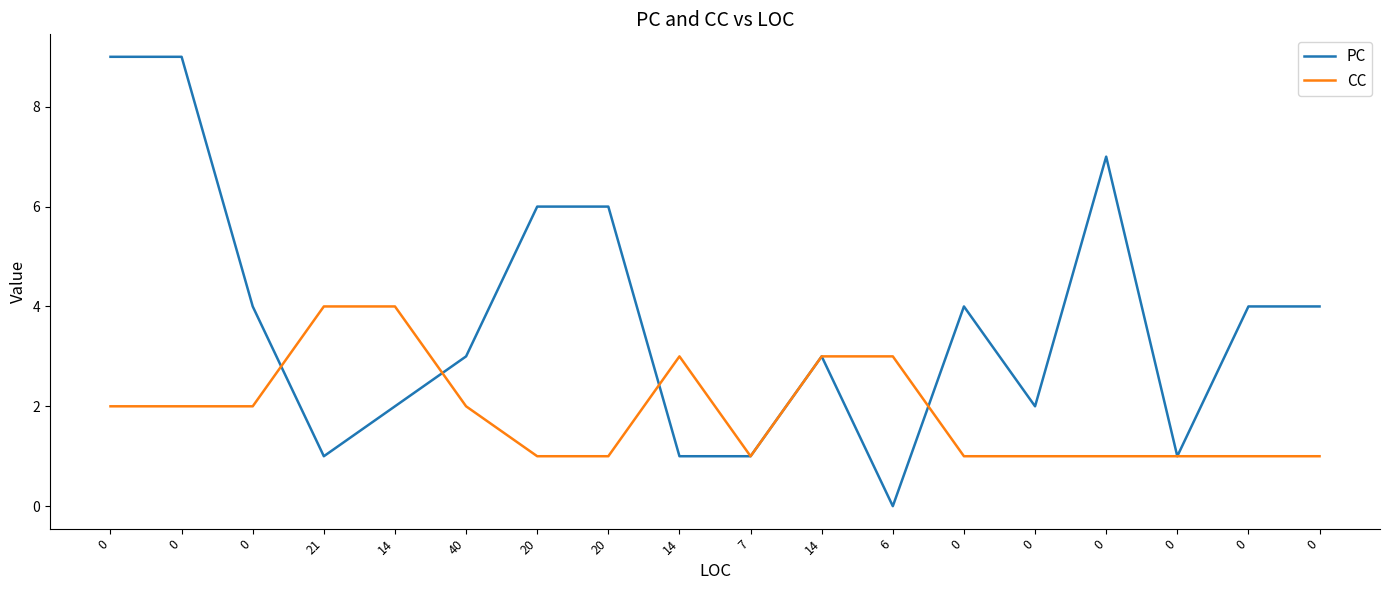

What are all the series names shown in the legend?

PC, CC